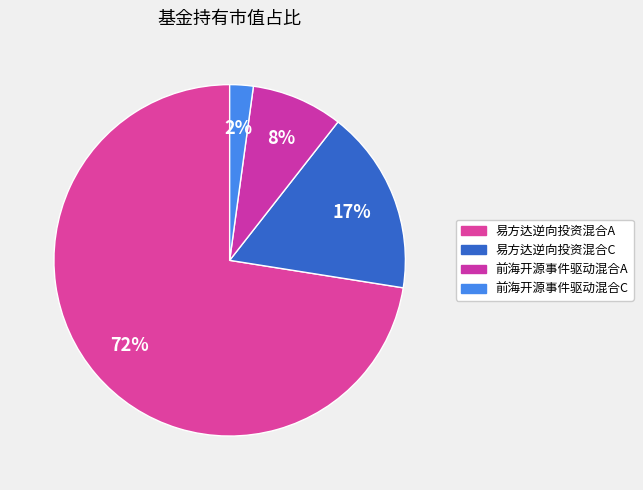

To the nearest percent, what is the combined percentage of 前海开源事件驱动混合C and 前海开源事件驱动混合A?

11%